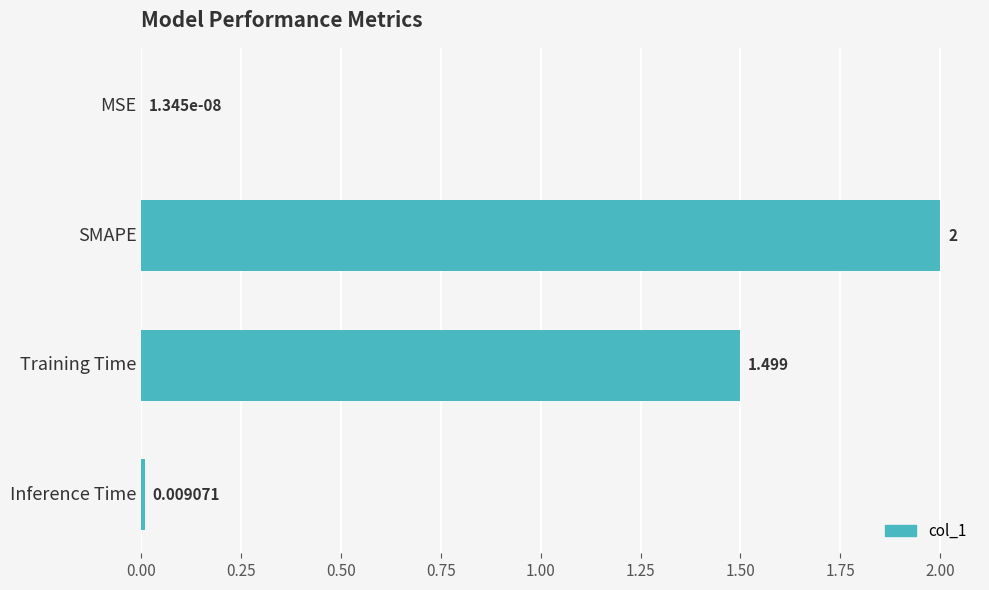

At which label is the value closest to 1?

Training Time